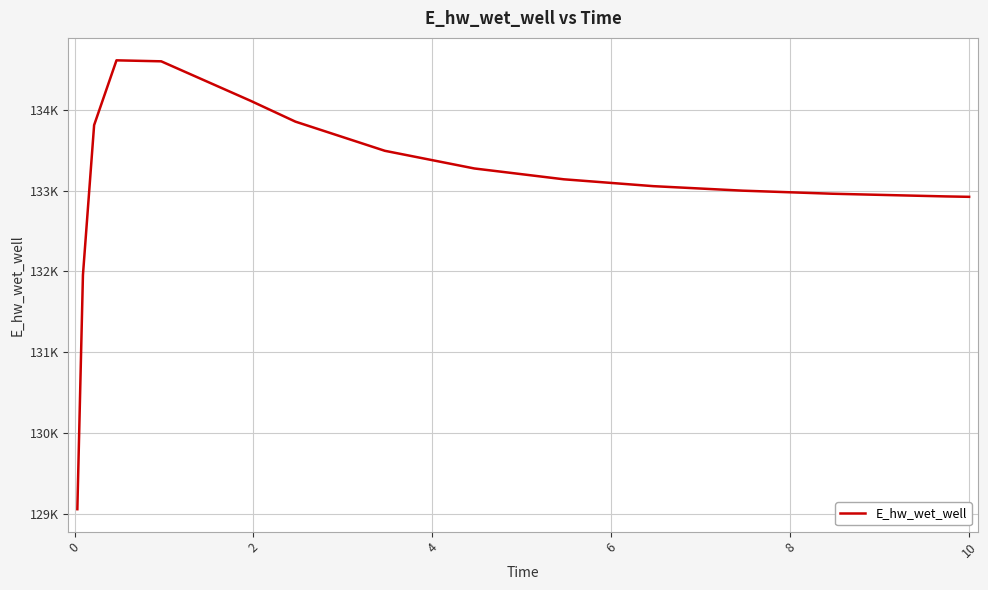

Does the chart display data point markers on the line(s)?

No